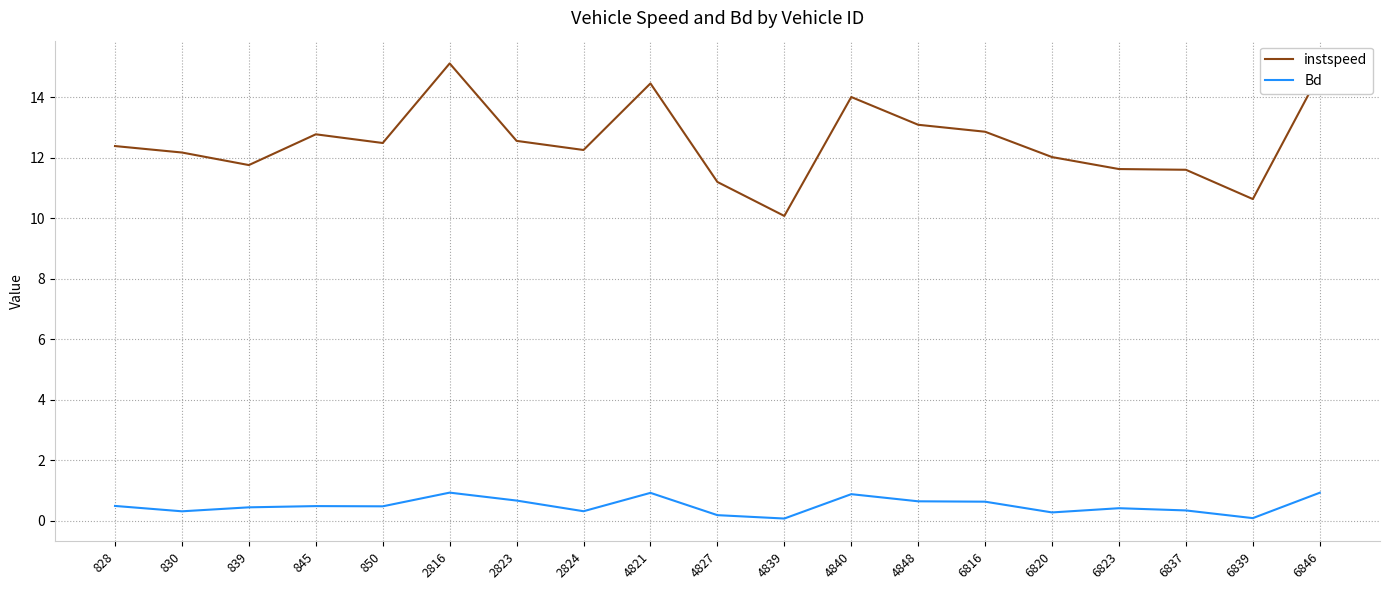

What is the difference between the maximum and minimum values in the Bd series?

0.9